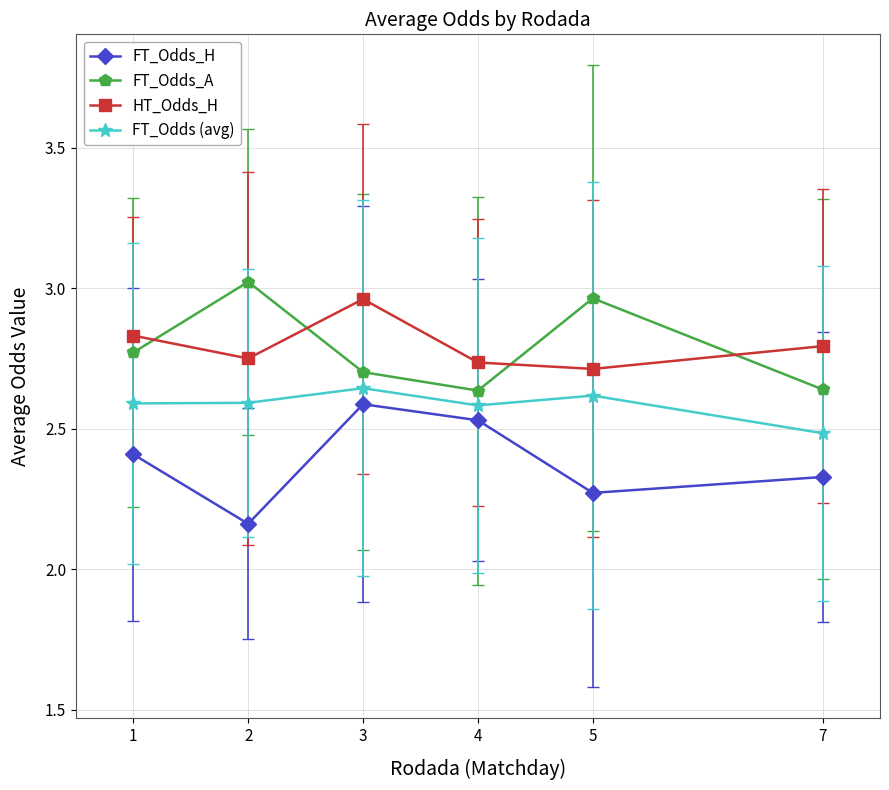

Between which two adjacent categories do FT_Odds_A and HT_Odds_H first intersect?

1 and 2